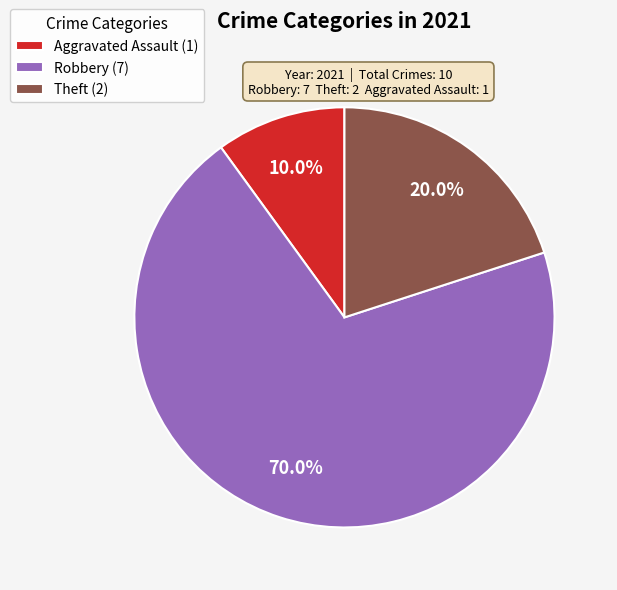

Is there any slice that represents more than half of the pie?

Yes